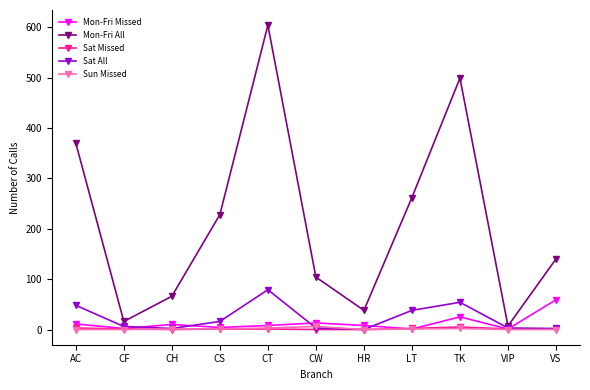

Count the number of categories in the chart.

11